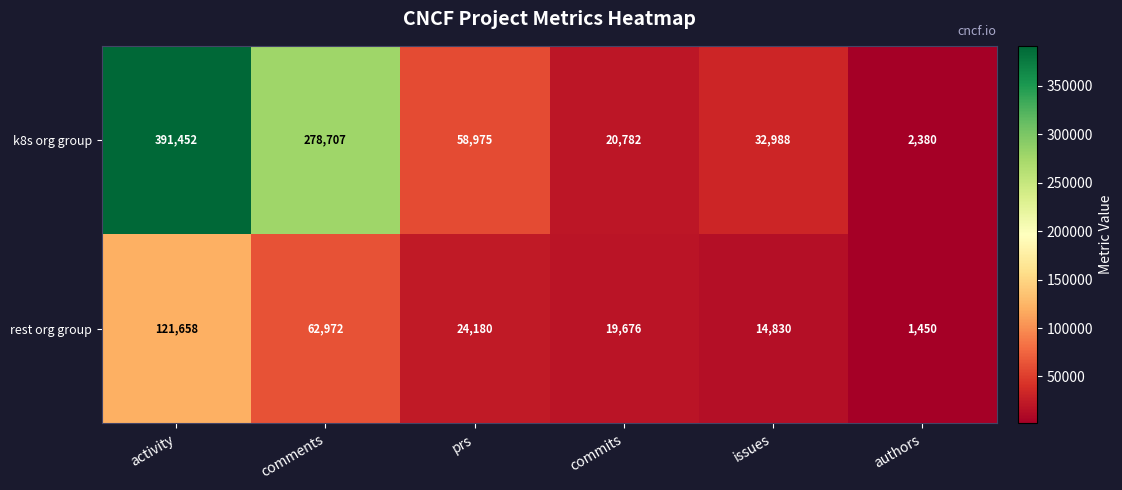

Which category has the lowest value across all series?

authors